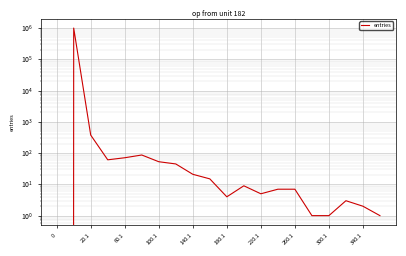

Is it true that the value at 20.1 is 499?

False